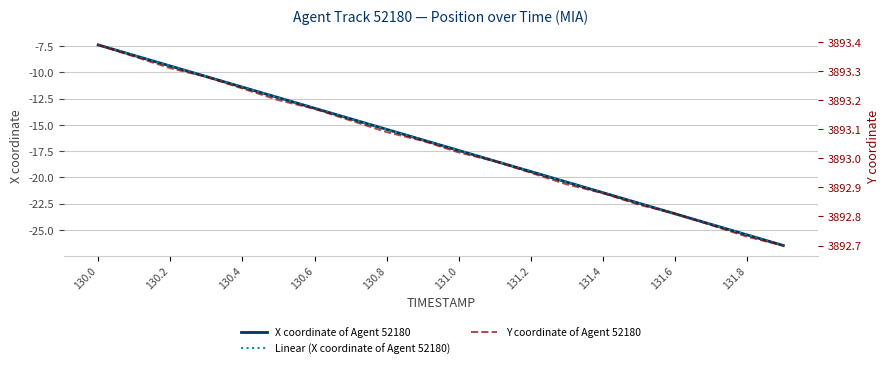

At which label does Linear (X coordinate of Agent 52180) first exceed -16?

130.0